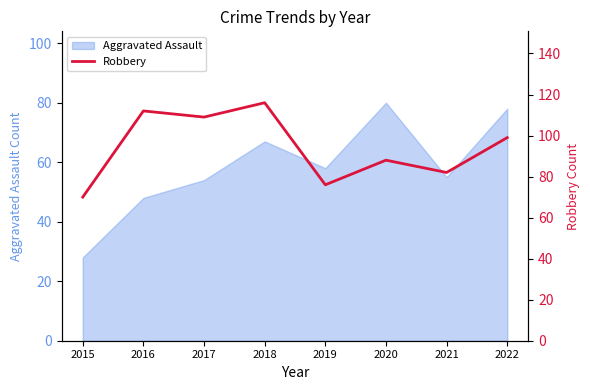

What is the lowest value of the Aggravated Assault series?

28